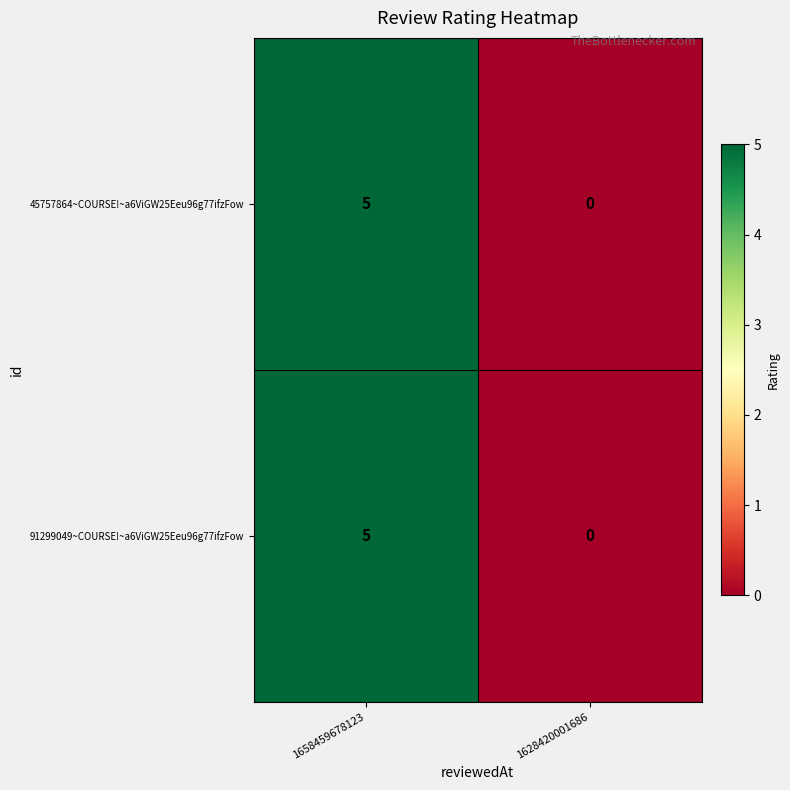

Reading right to left, list all the values displayed in this chart.

45757864~COURSE!~a6ViGW25Eeu96g77ifzFow: 0	5
91299049~COURSE!~a6ViGW25Eeu96g77ifzFow: 0	5